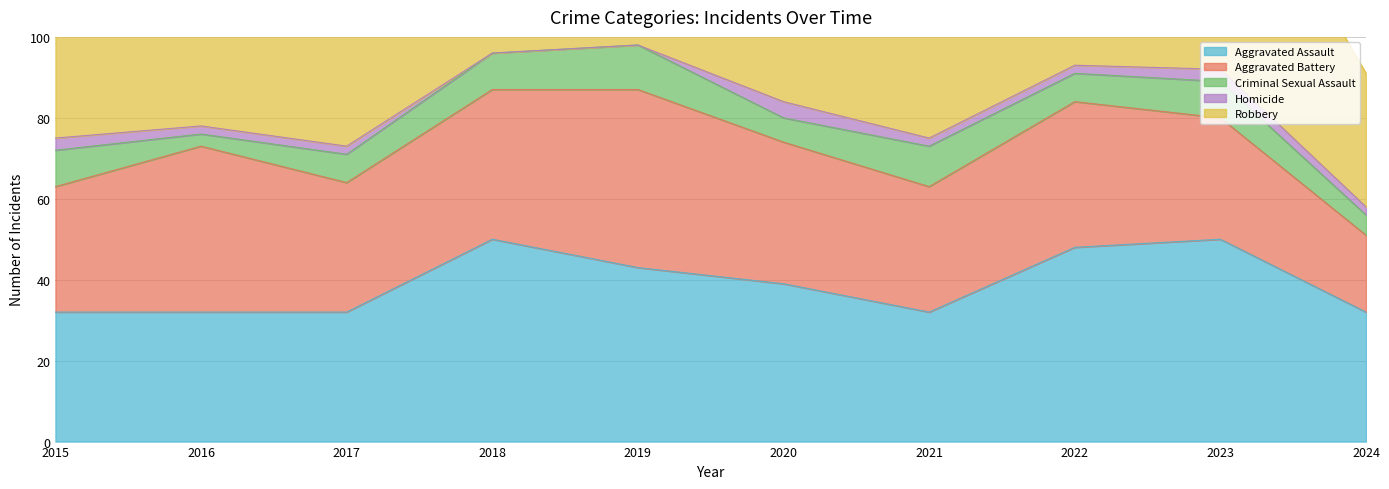

Reading left to right, transcribe all the data shown in this chart.

Aggravated Assault: 32	32	32	50	43	39	32	48	50	32
Aggravated Battery: 31	41	32	37	44	35	31	36	30	19
Criminal Sexual Assault: 9	3	7	9	11	6	10	7	9	5
Homicide: 3	2	2	0	0	4	2	2	3	2
Robbery: 41	69	55	33	17	40	59	50	61	33